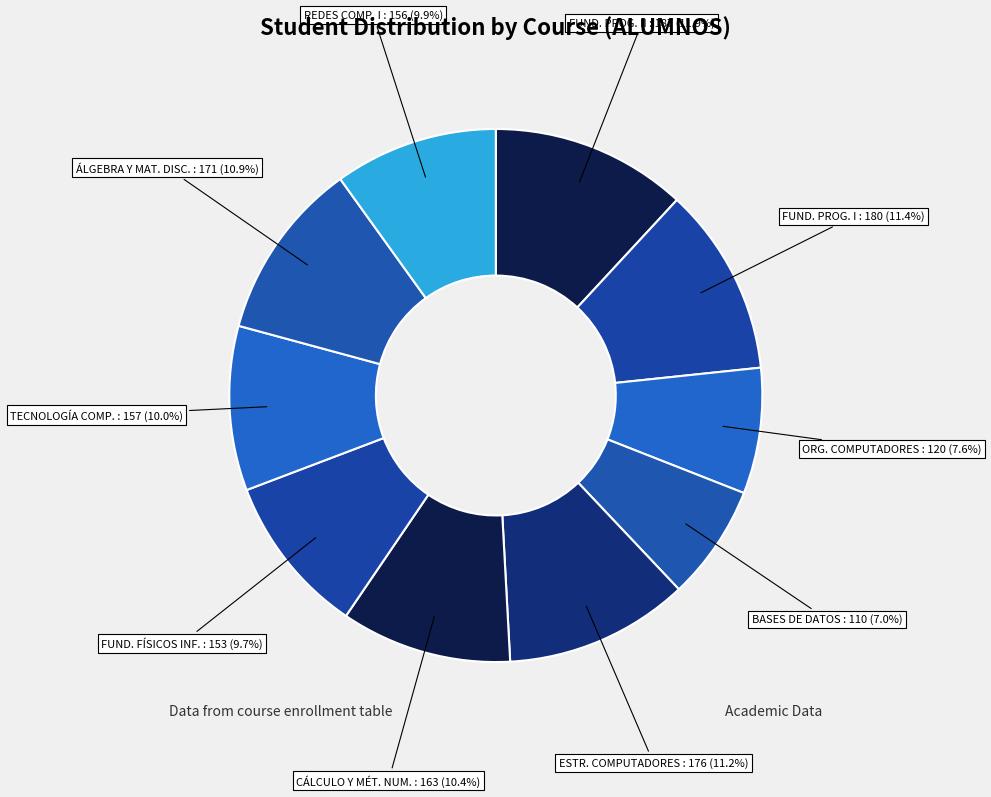

How many segments does this pie chart have?

10